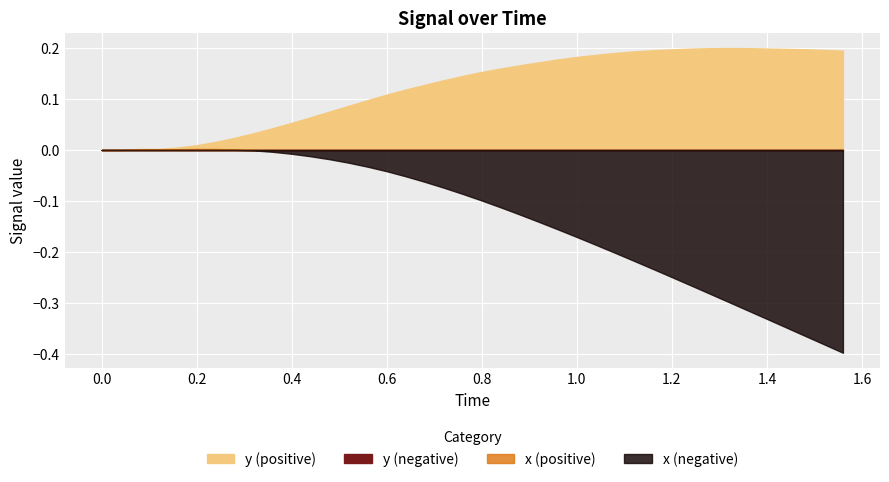

Does the chart display data point markers on the line(s)?

No